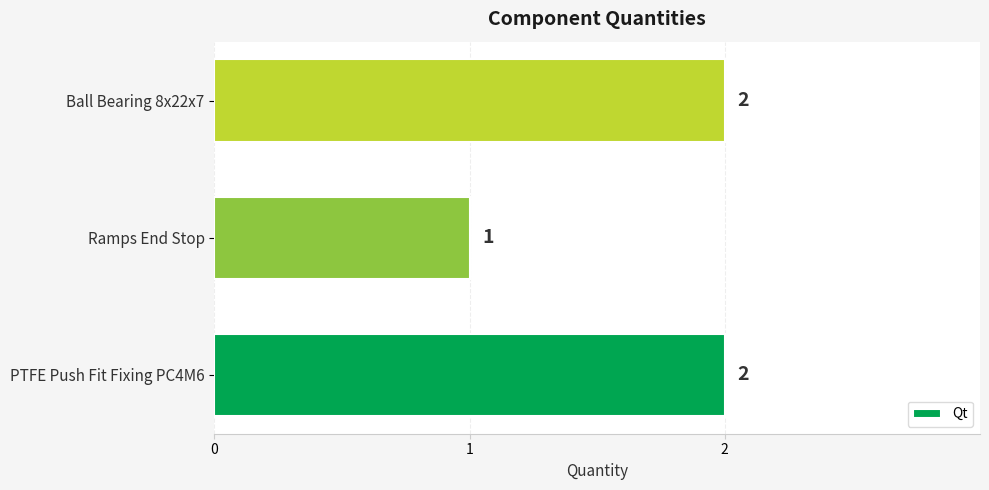

The value at Ball Bearing 8x22x7 is 2. True or false?

True